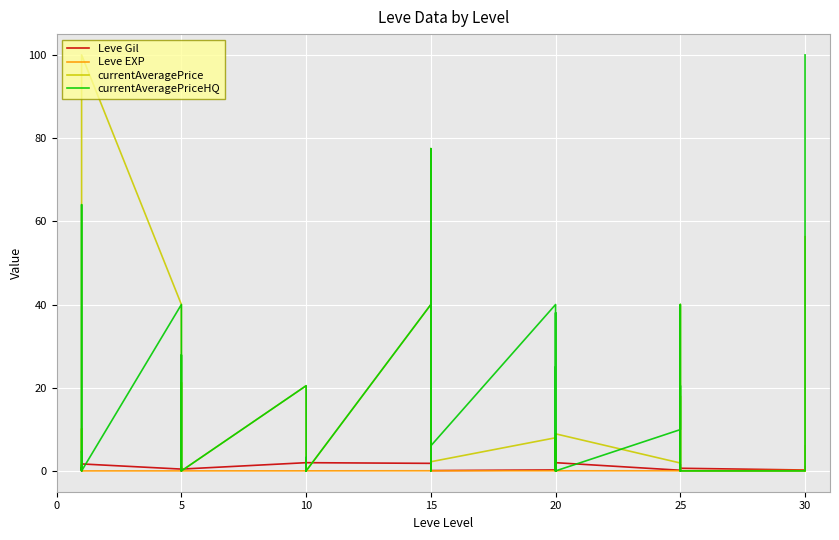

What is the difference between the second highest and second lowest values in the currentAveragePrice series?

77.5